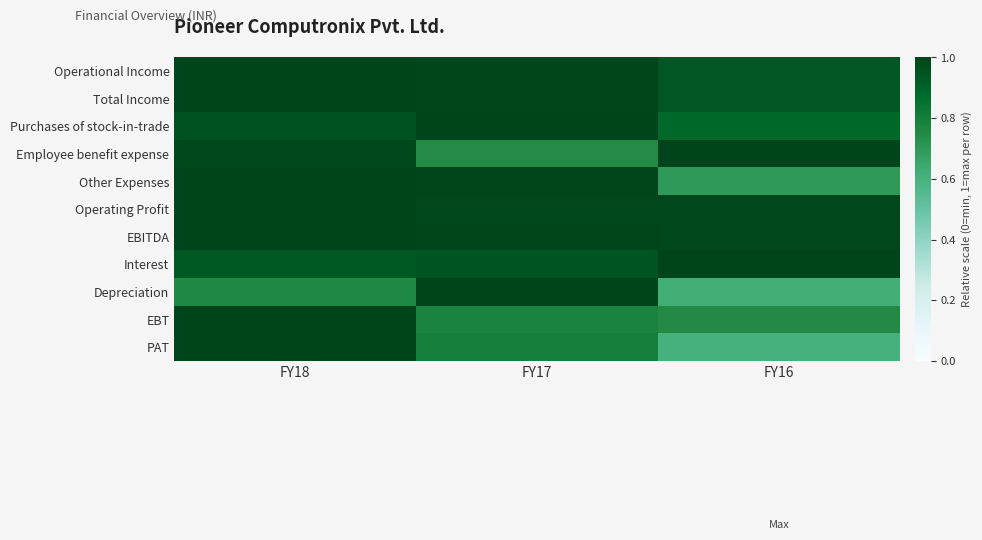

What is the total value across all series at FY16?

9.4